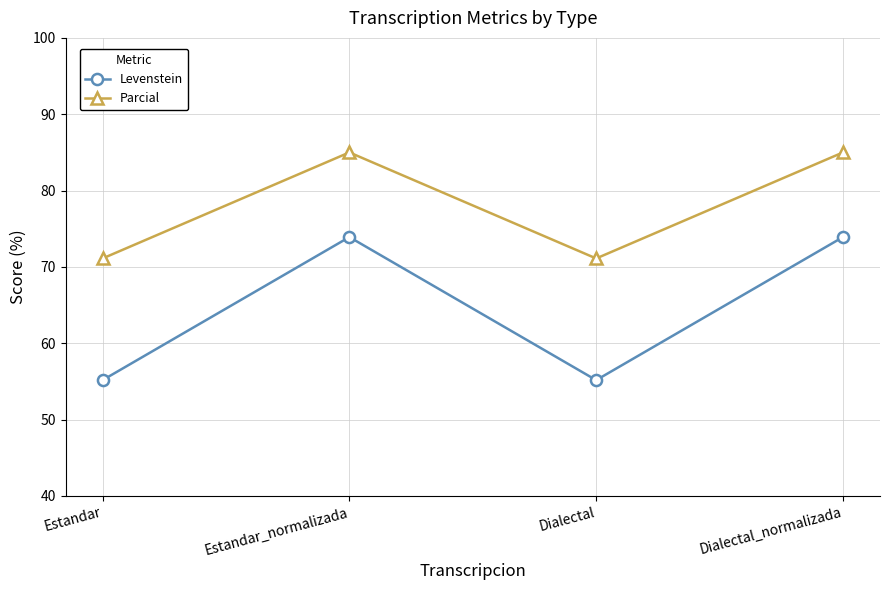

True or false: Parcial and Levenstein cross at least once.

False